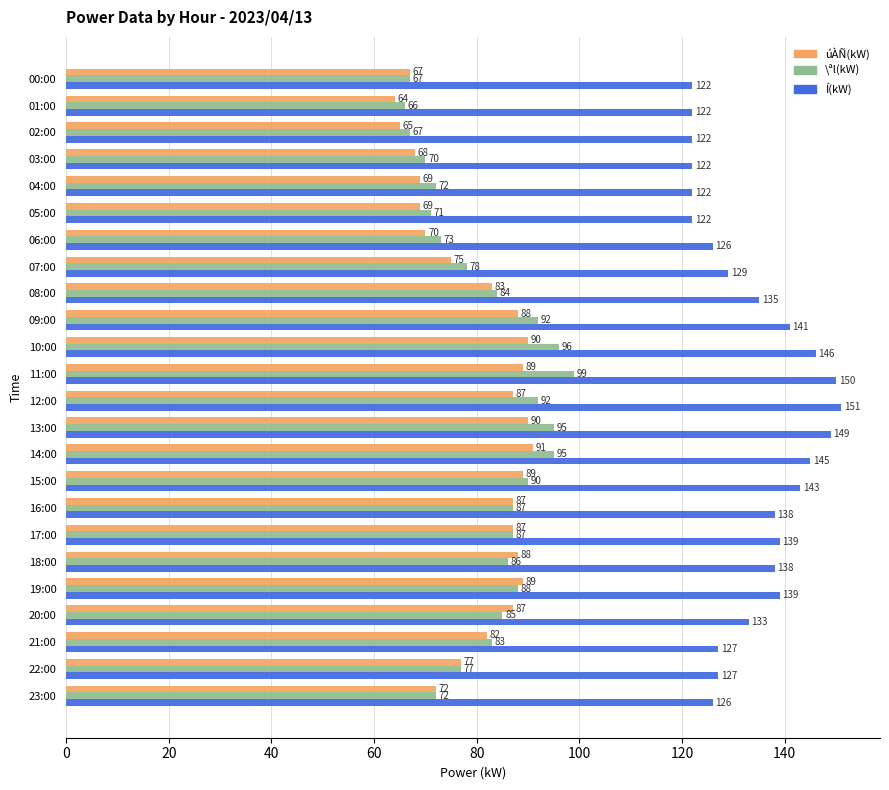

What is the smallest value displayed?

64